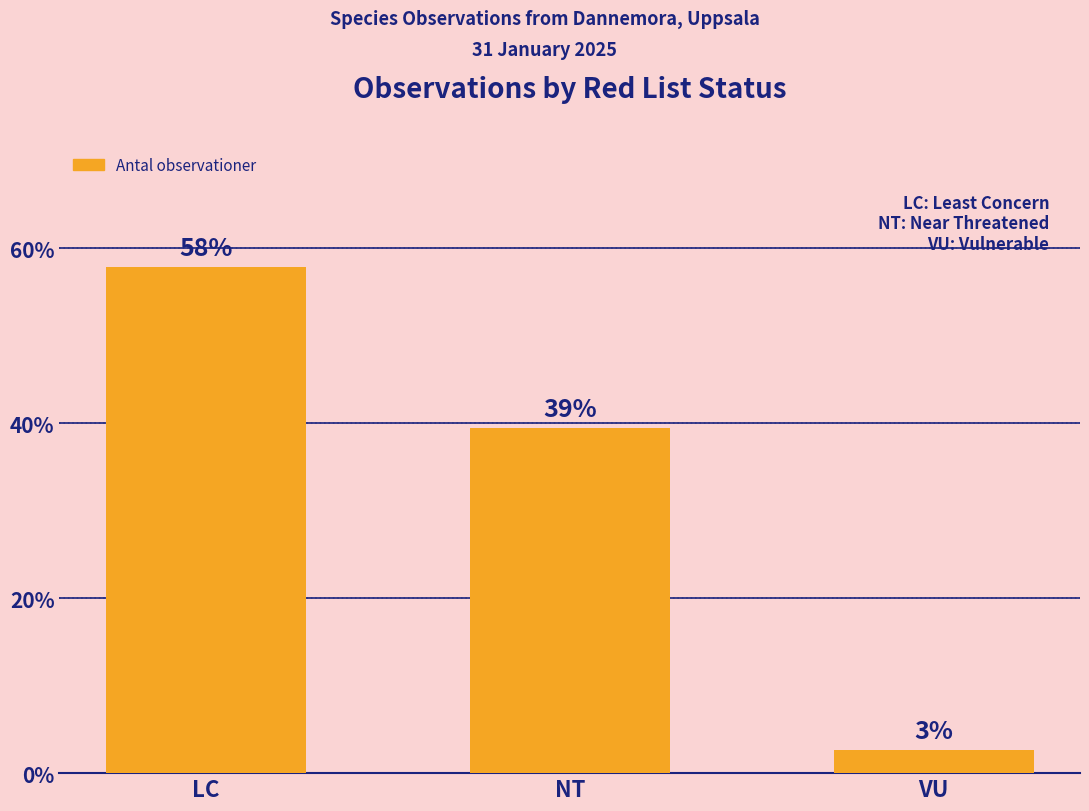

What is the average value?

33.3